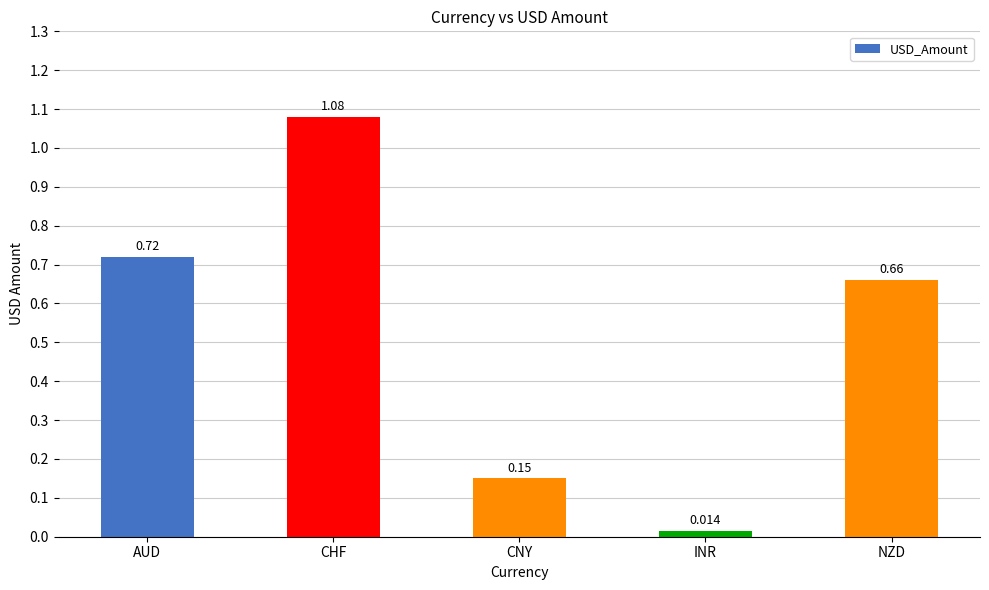

What is the change in value from CHF to CNY?

-0.9